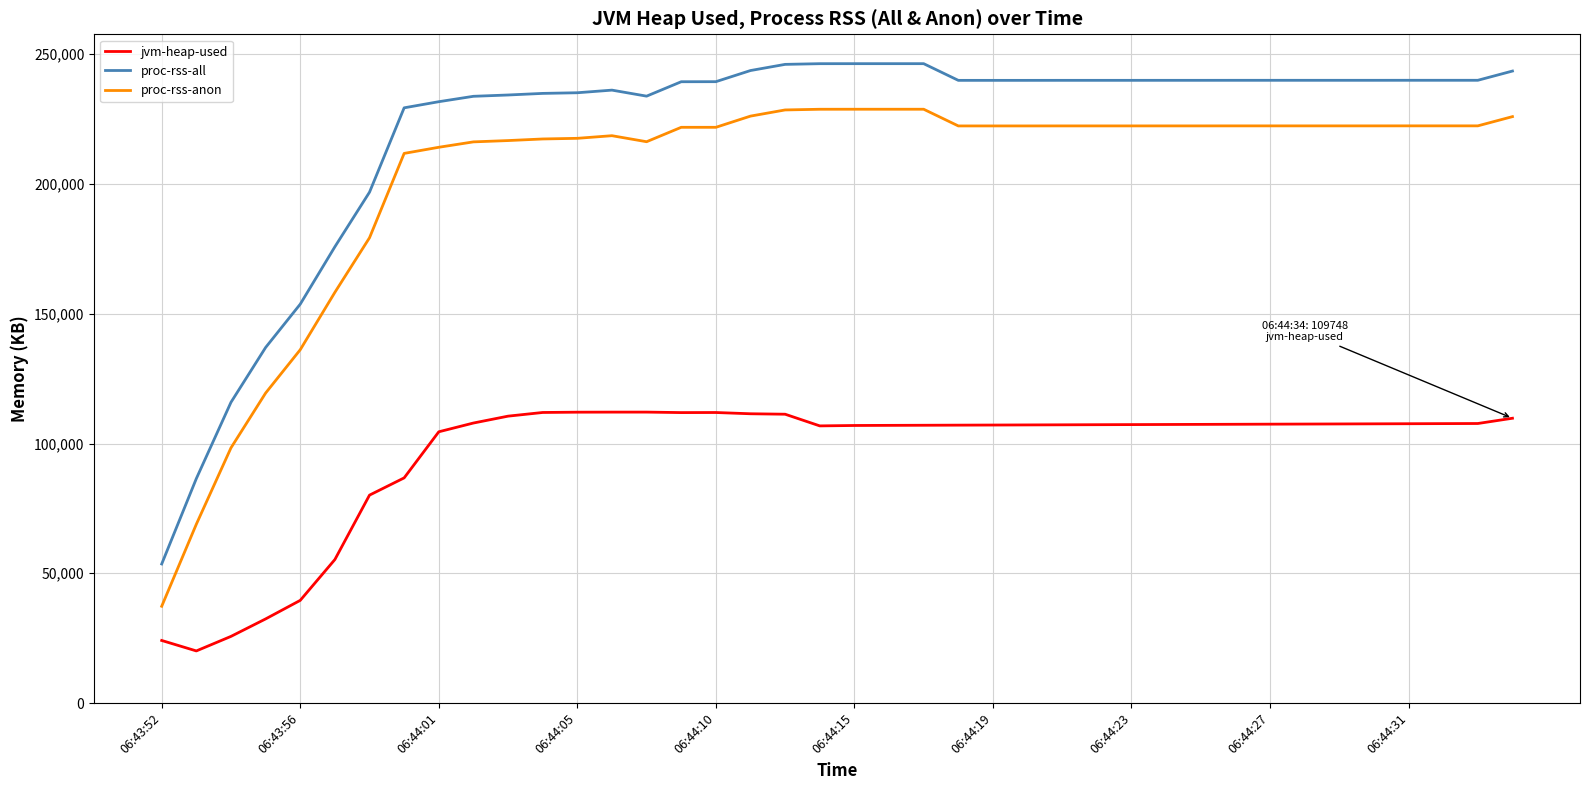

Which series has the widest spread of values?

proc-rss-all